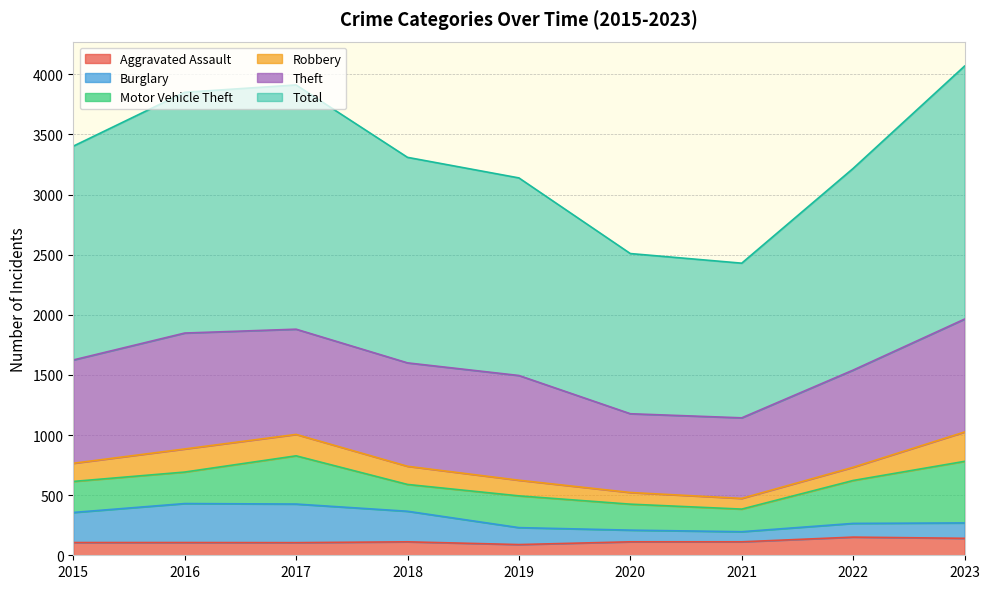

Where does the Total series first go above 3309?

2015